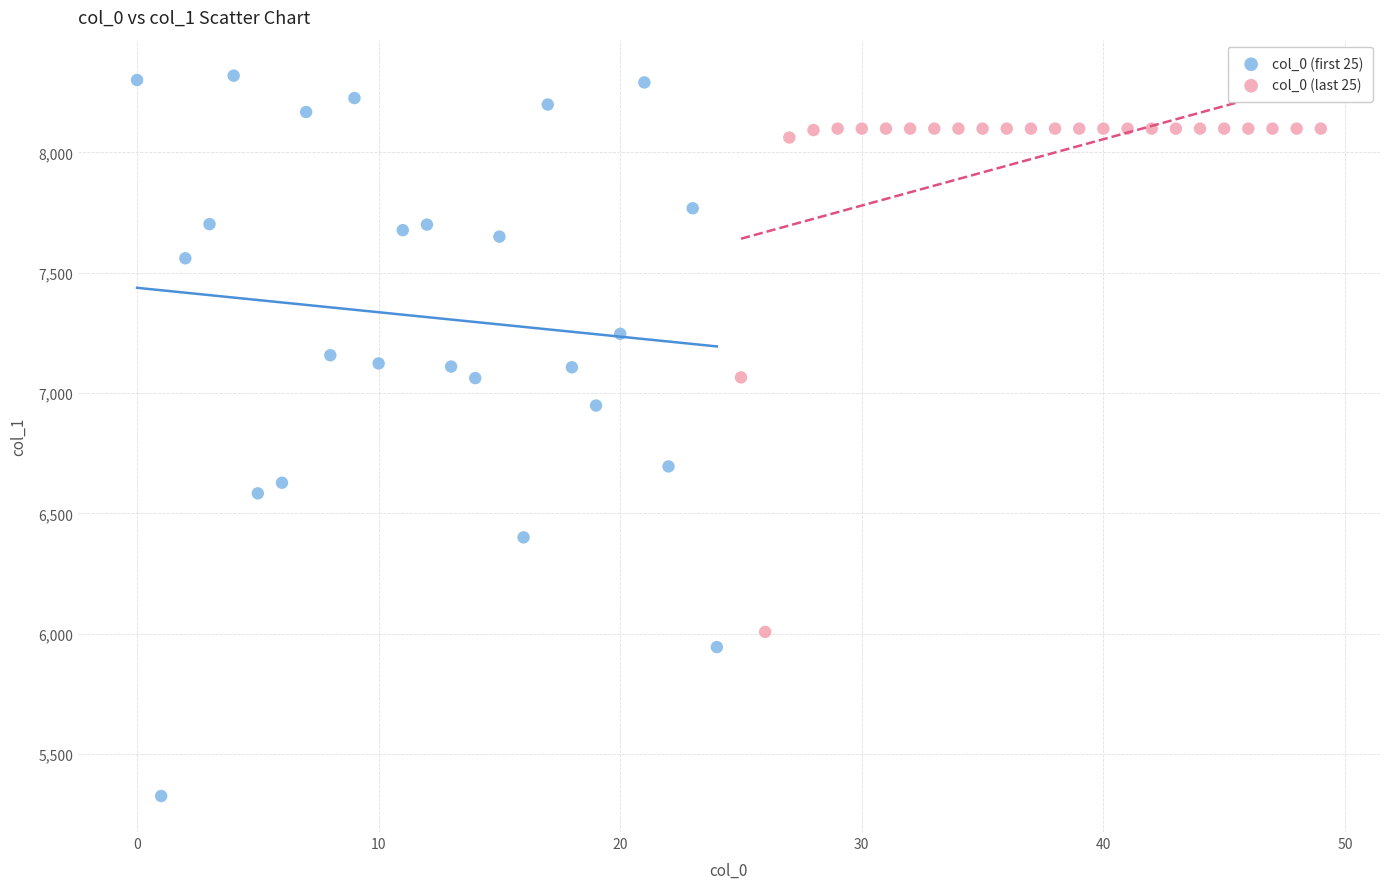

Which series contains the highest Y value?

col_0 (first 25)